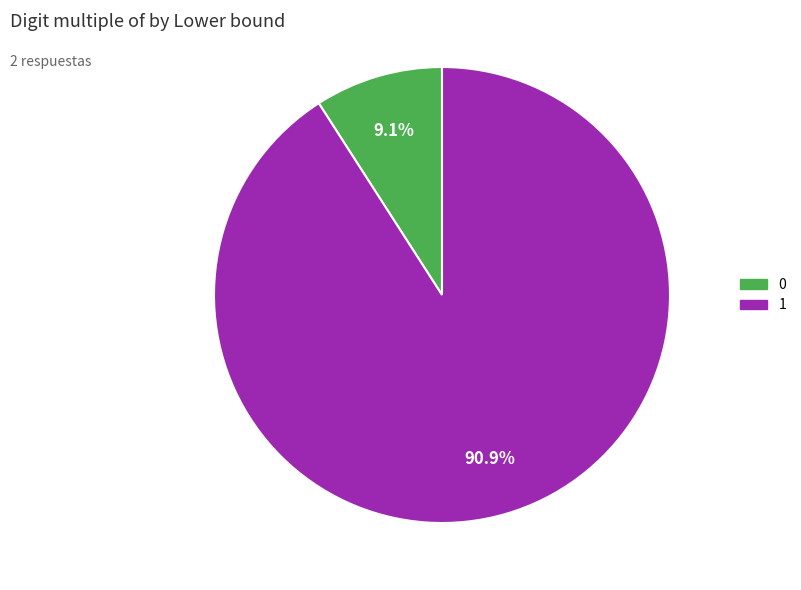

To the nearest percent, what is the combined percentage of 1 and 0?

100%